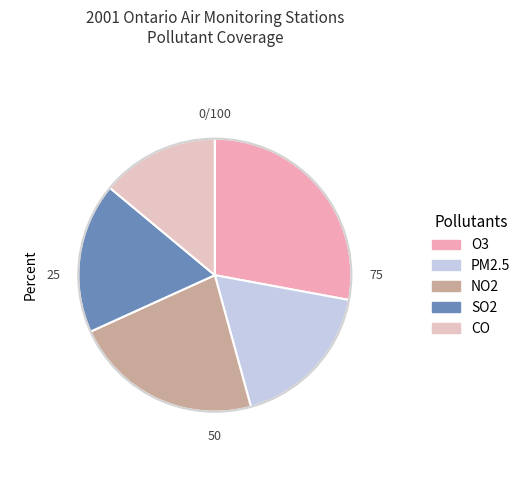

To the nearest percent, what is the difference between the NO2 and SO2 slice percentages?

5%